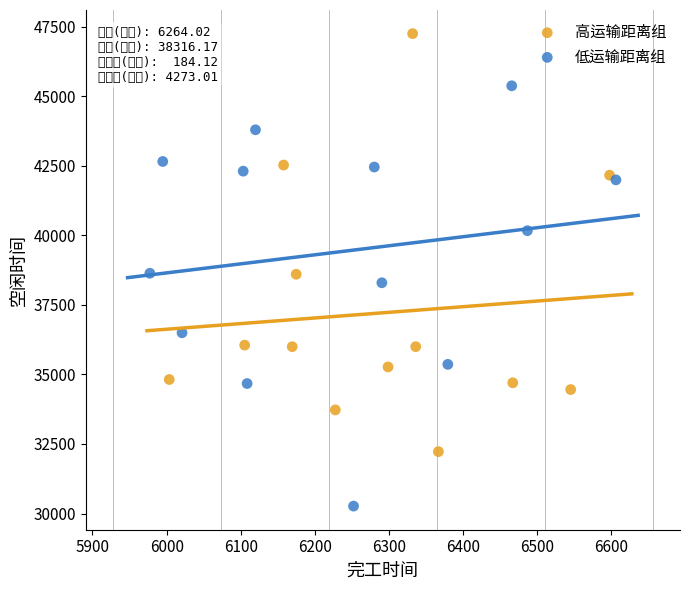

Which series reaches the maximum Y coordinate?

高运输距离组